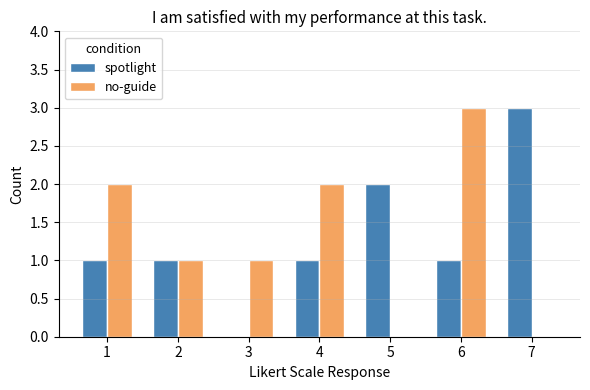

What is the sum of all no-guide values?

9